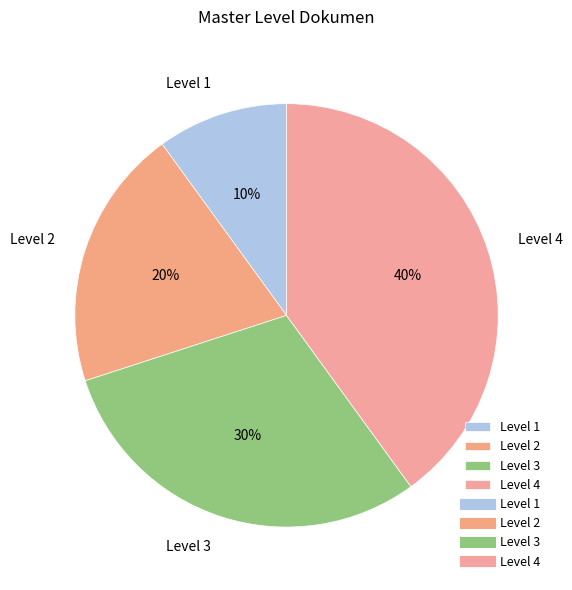

Is the sum of Level 1 and Level 2 greater than half?

No